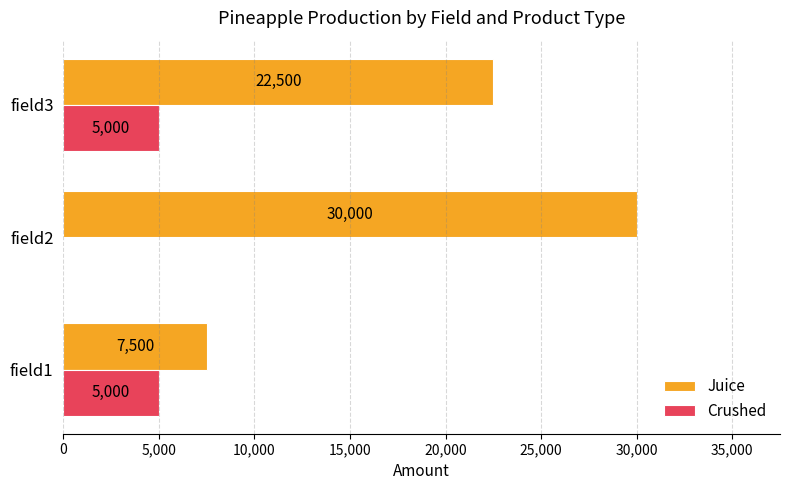

Which category has the highest value across all series?

field2